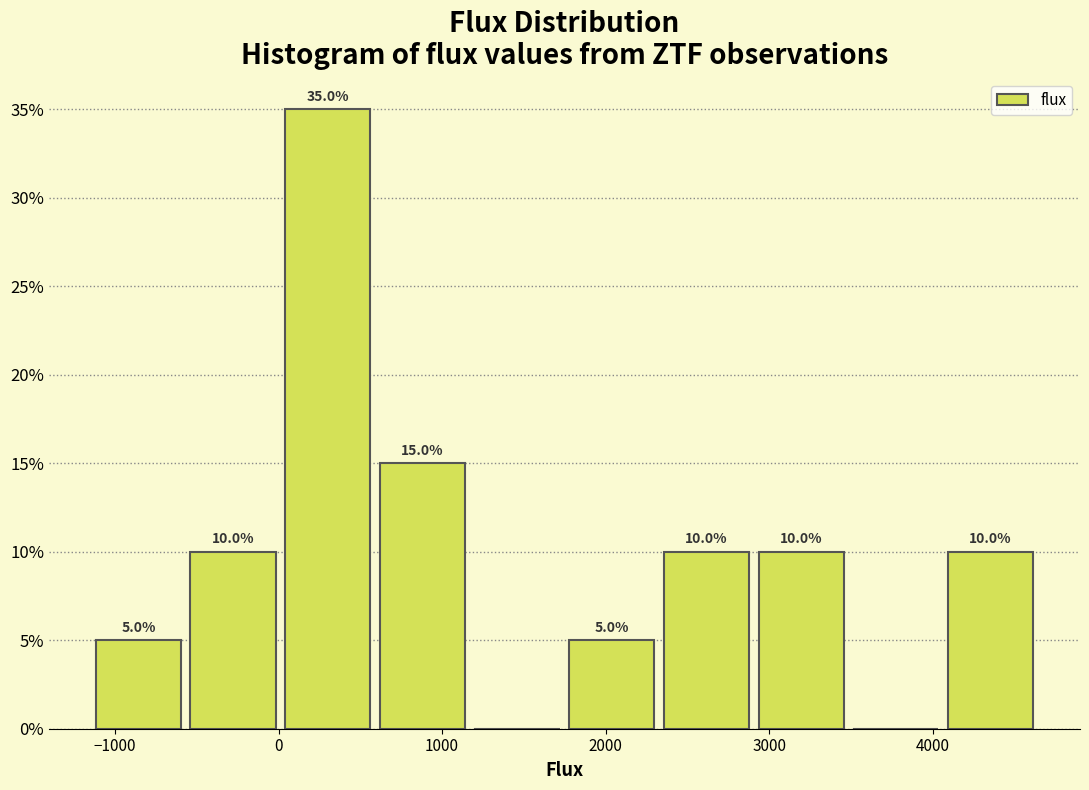

Over which range of the x-axis is the bar tallest?

0 to 600